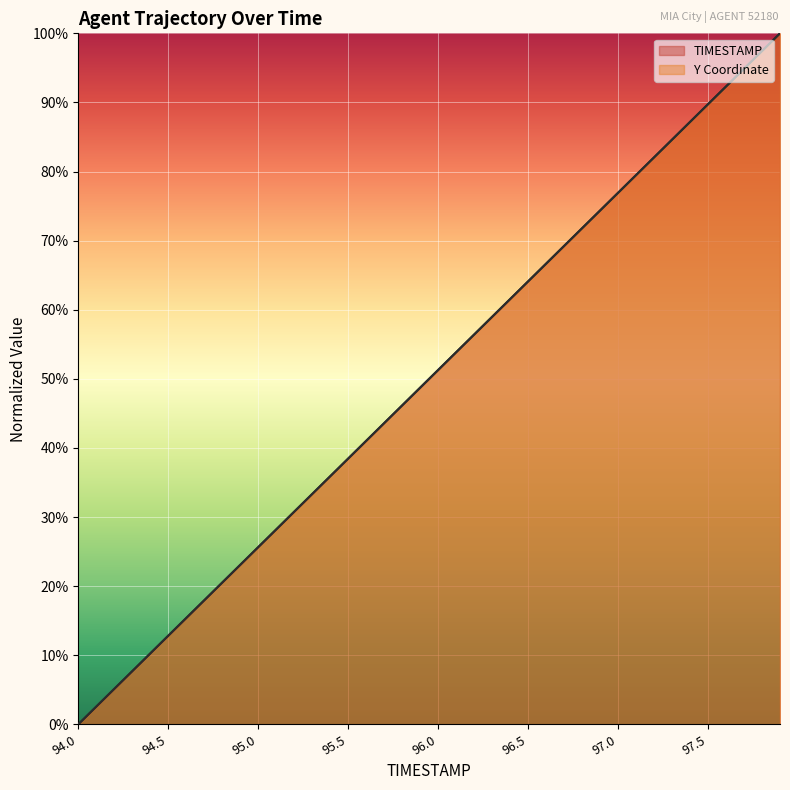

What is the maximum value for Y?

100.0